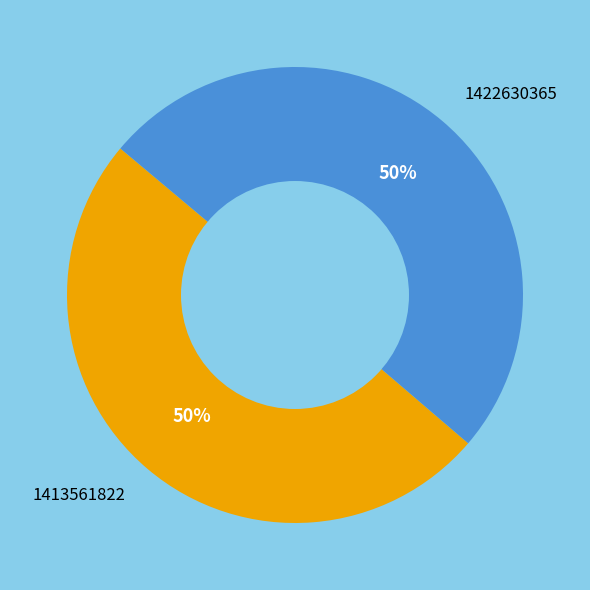

True or false: 1413561822 accounts for 40% of the total.

False